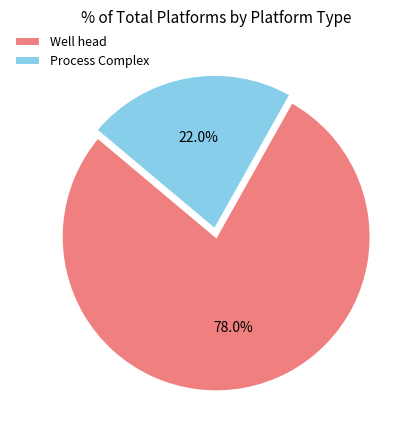

The Process Complex slice represents 12% of the pie. True or false?

False